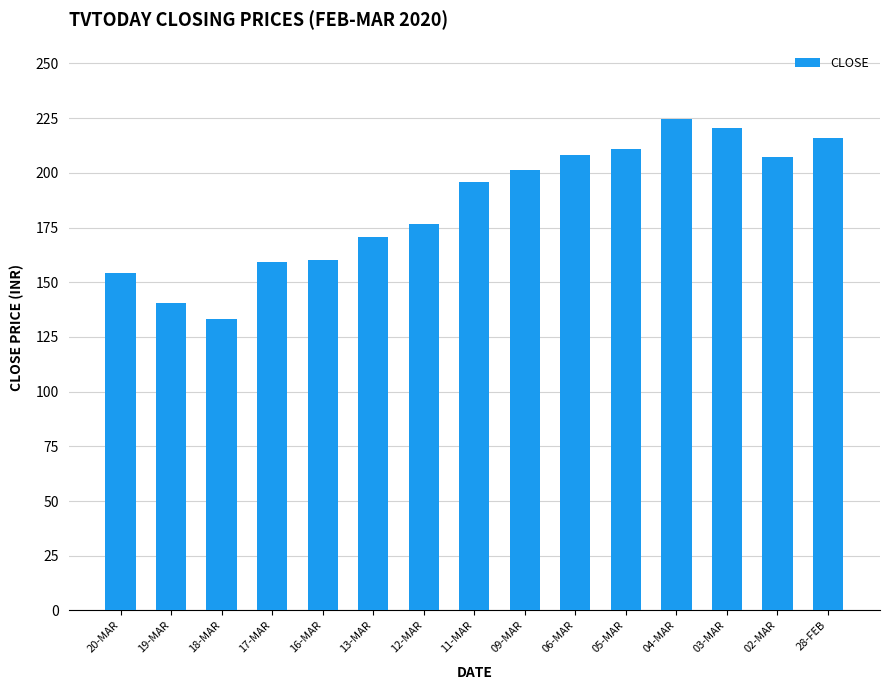

Is it true that the value at 12-MAR is 250.7?

False